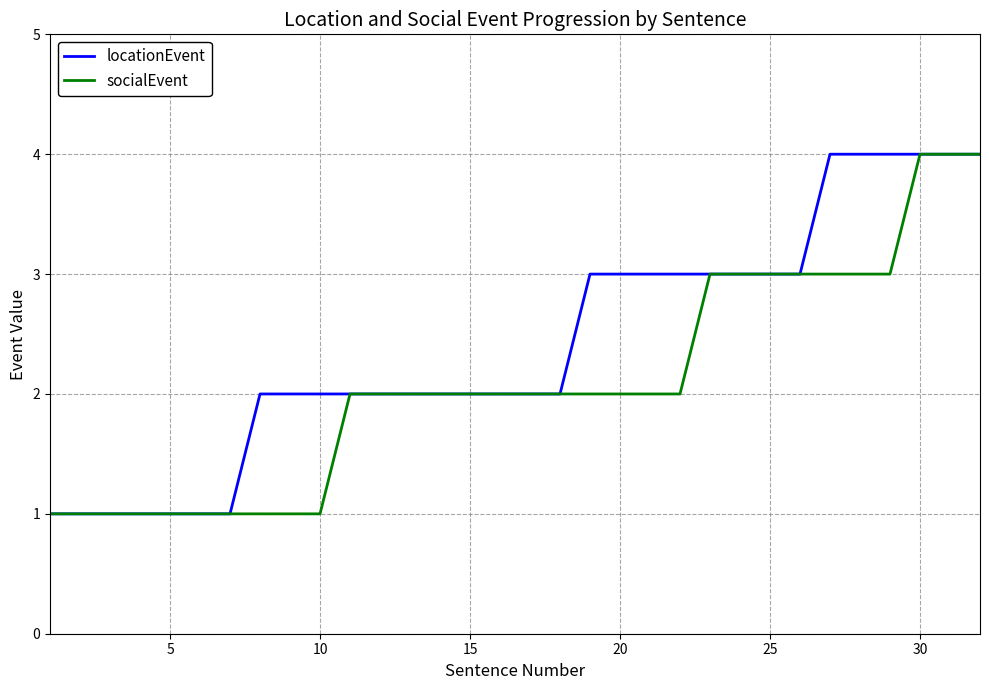

What is the maximum value shown in the chart?

4